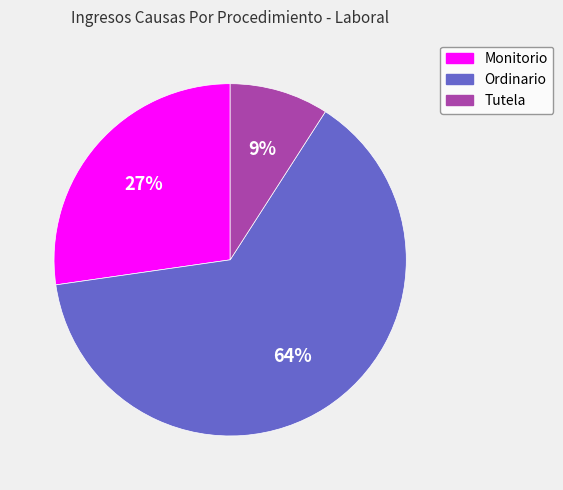

Is the sum of Ordinario and Tutela greater than half?

Yes